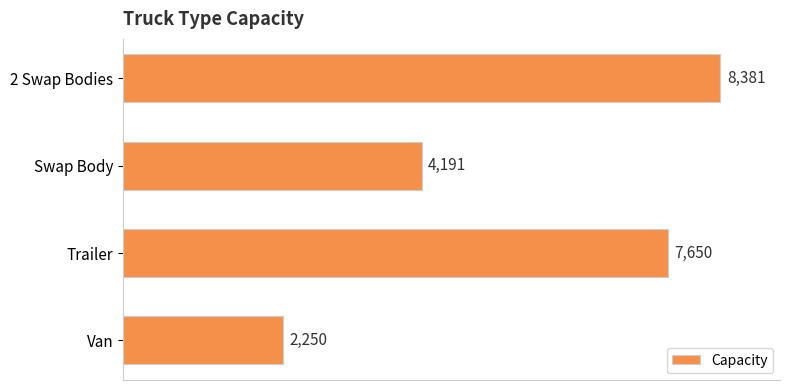

What is the average value?

5618